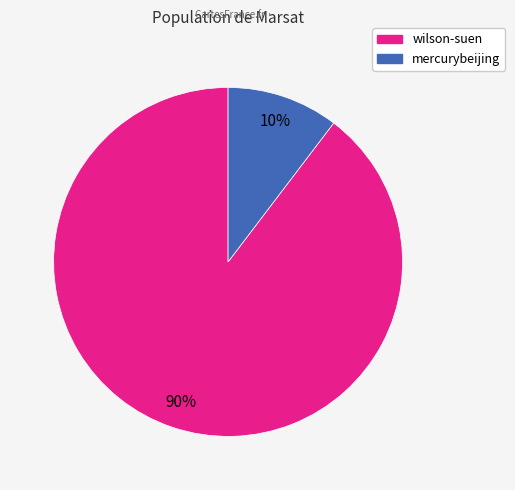

Which slice is the smallest?

mercurybeijing